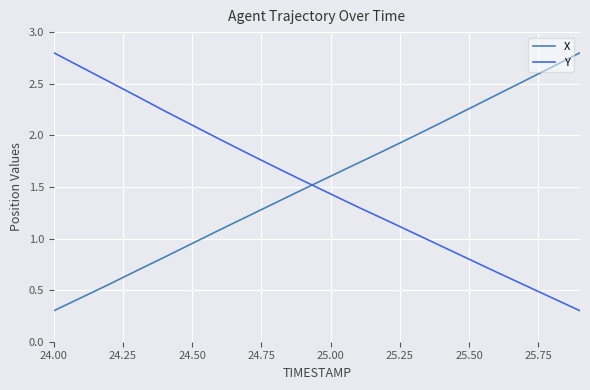

True or false: Y has more than 2 interior local peaks.

False